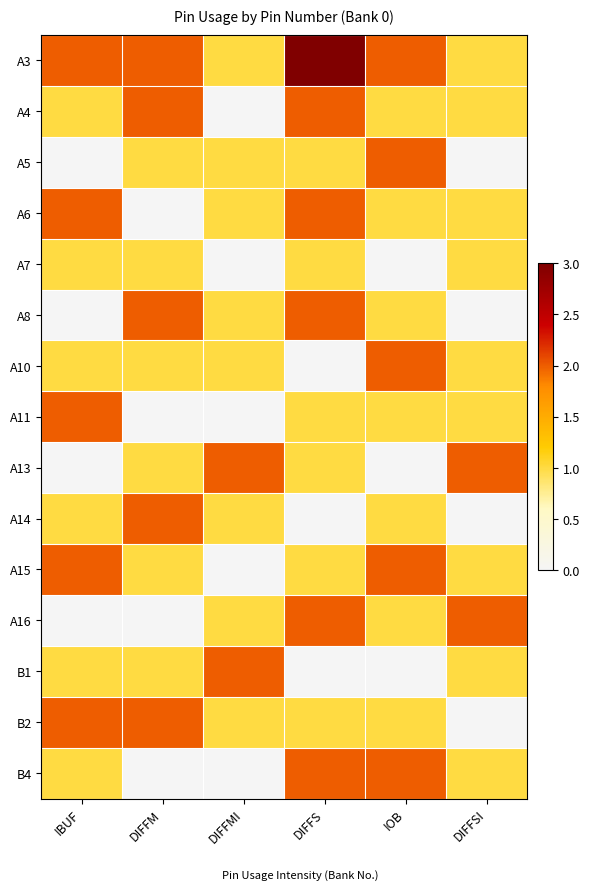

List the series in order of their peak value, highest first.

A3, A4, A5, A6, A8, A10, A11, A13, A14, A15, A16, B1, B2, B4, A7